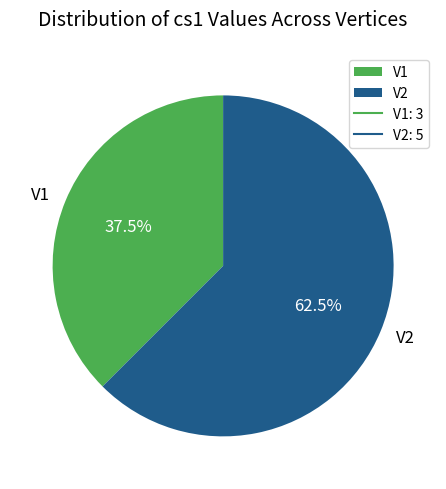

Count the number of slices in the pie.

2